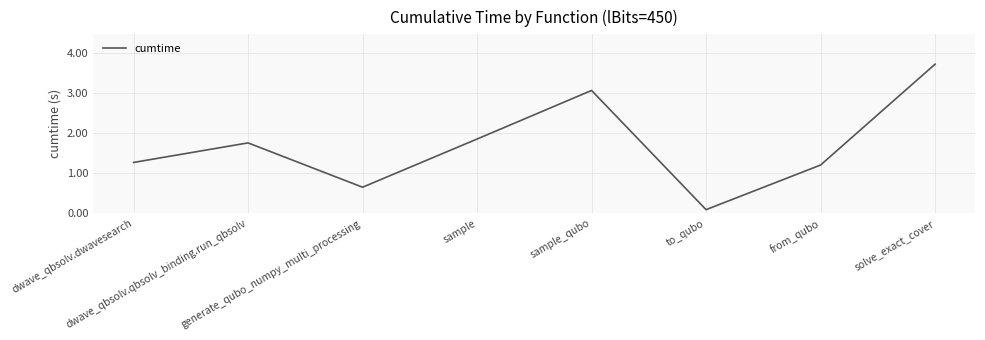

List the labels in order of value, smallest first.

to_qubo, generate_qubo_numpy_multi_processing, from_qubo, dwave_qbsolv.dwavesearch, dwave_qbsolv.qbsolv_binding.run_qbsolv, sample, sample_qubo, solve_exact_cover